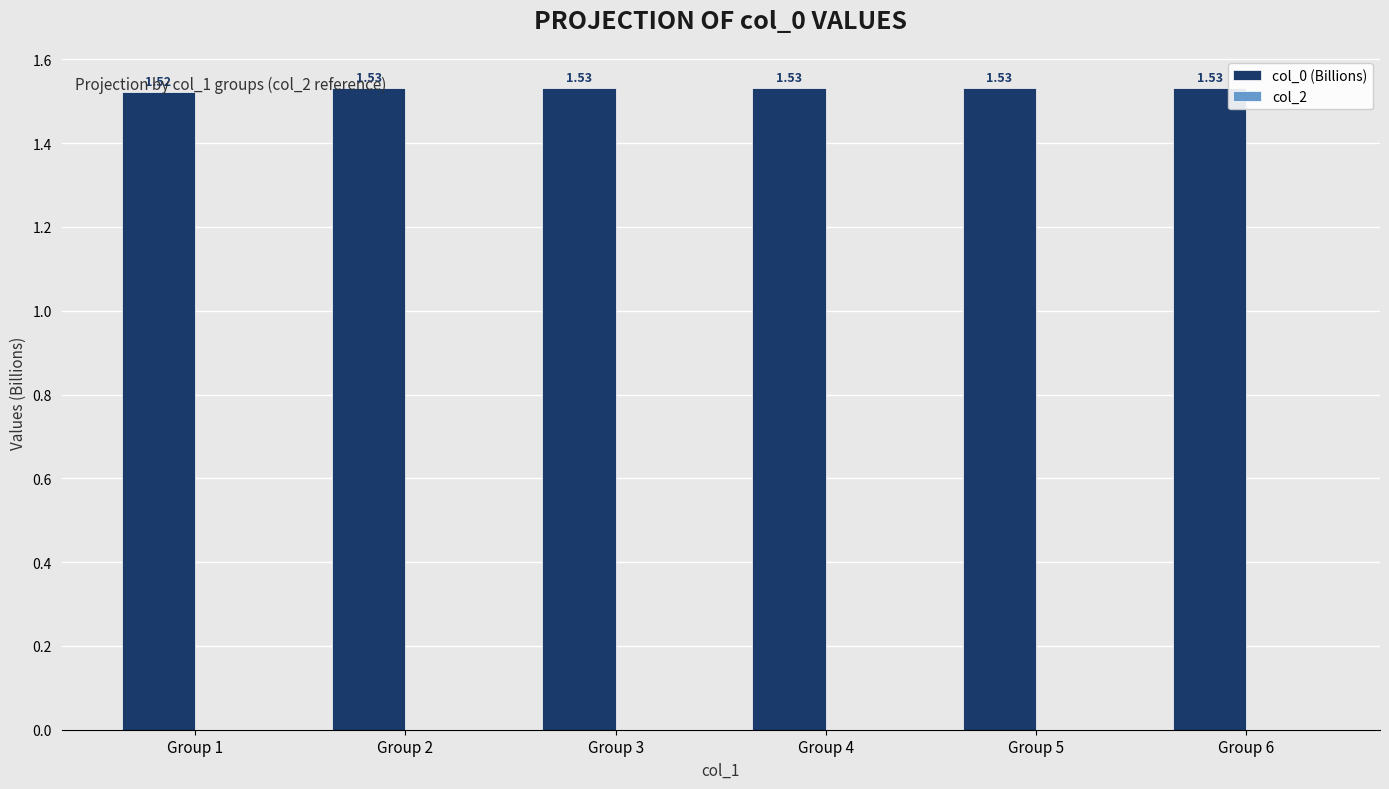

What is the sum of all values?

9.2